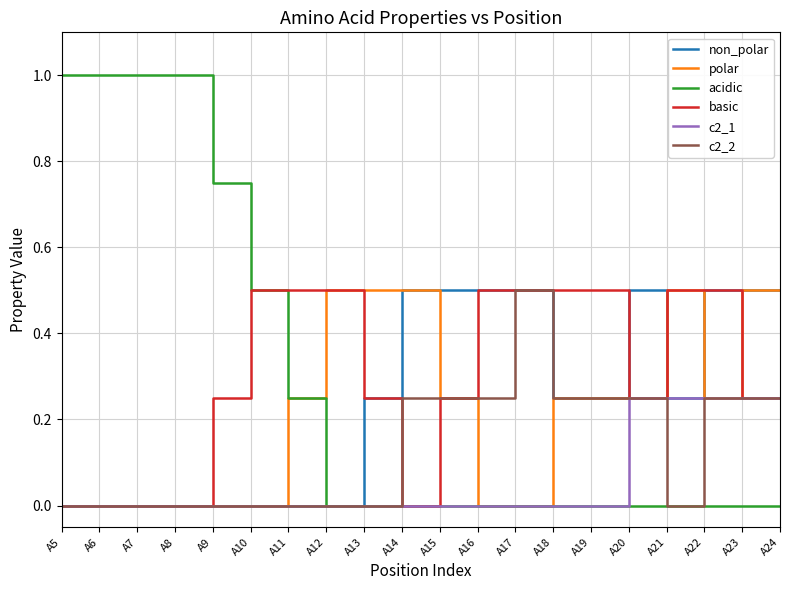

What is the total value across all series at A10?

1.0